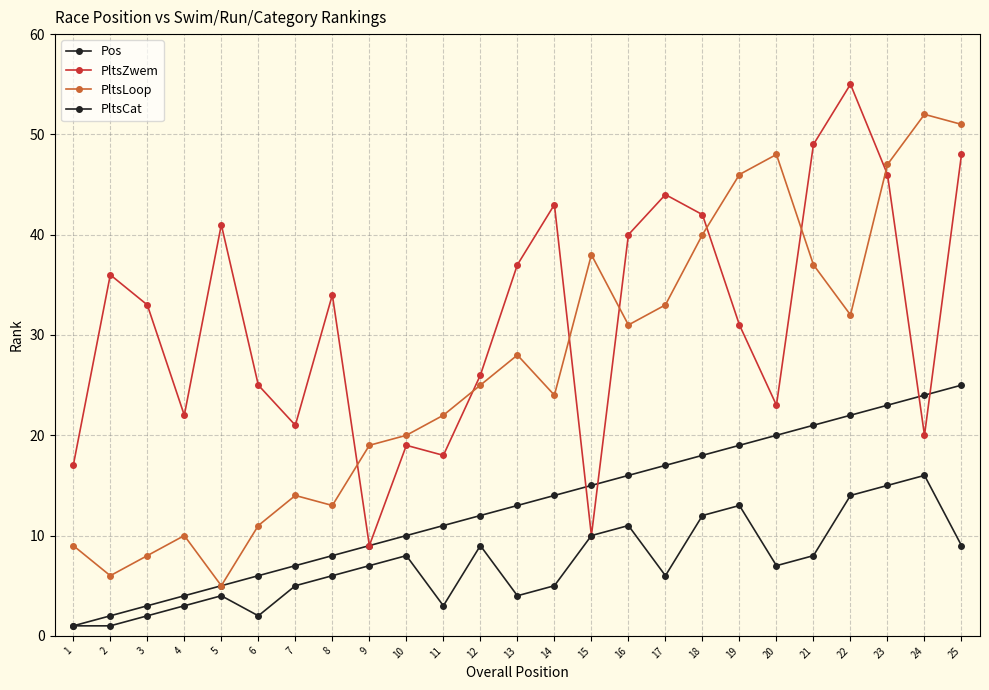

Rank the series by their maximum value, from lowest to highest.

PltsCat, Pos, PltsLoop, PltsZwem